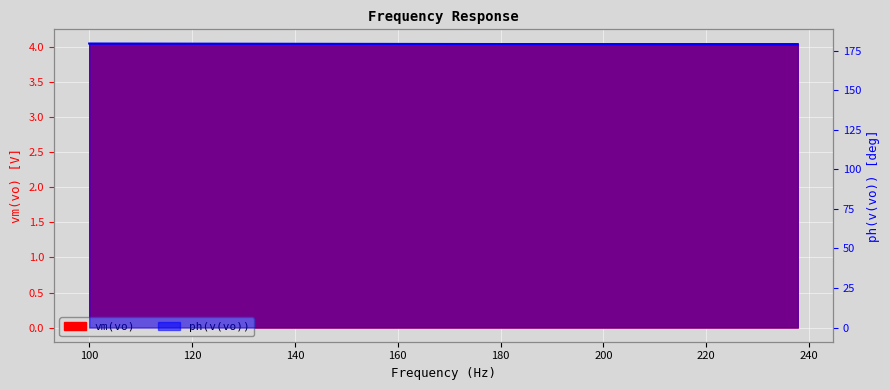

True or false: vm(vo) has more than 0 interior local peaks.

False